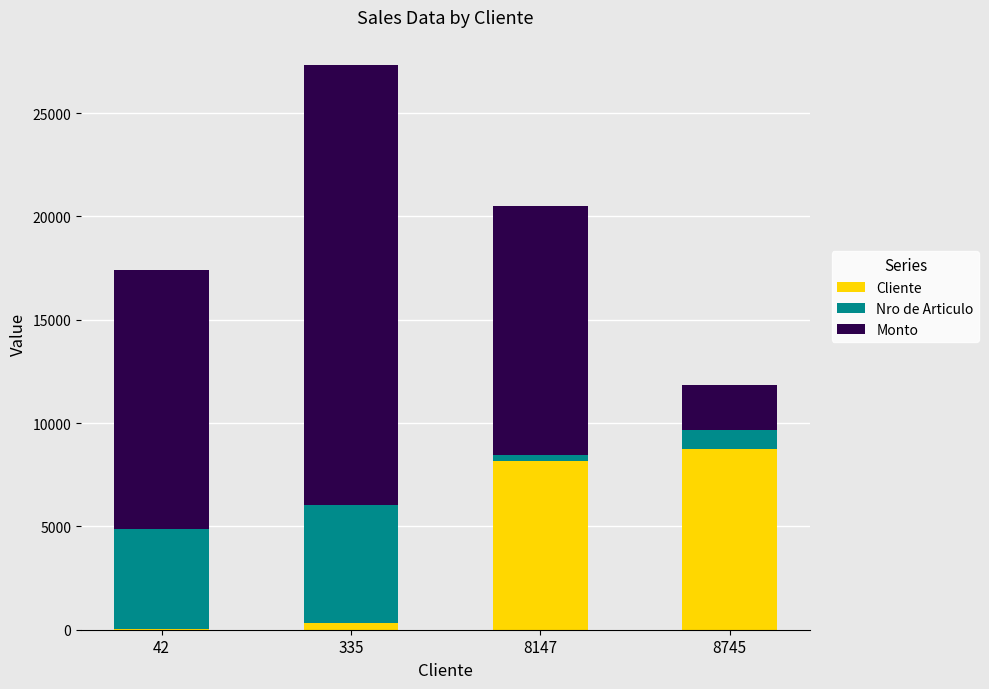

Reading left to right, list the values for the Cliente series.

42=42	335=335	8147=8147	8745=8745